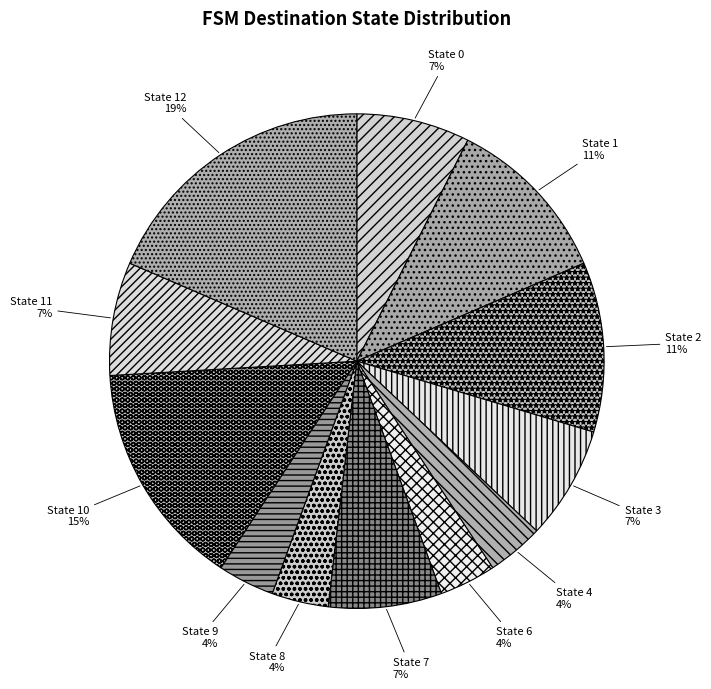

To the nearest percent, what is the combined percentage of State 6 and State 10?

19%